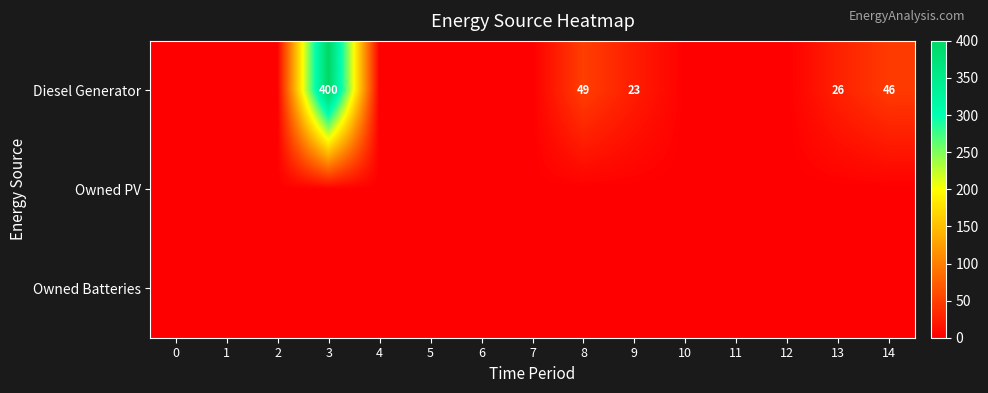

At which category does the chart reach its peak across all series?

3